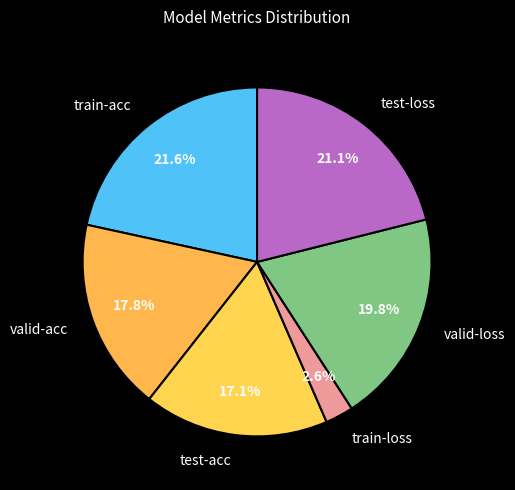

To the nearest percent, what portion does train-loss represent?

3%